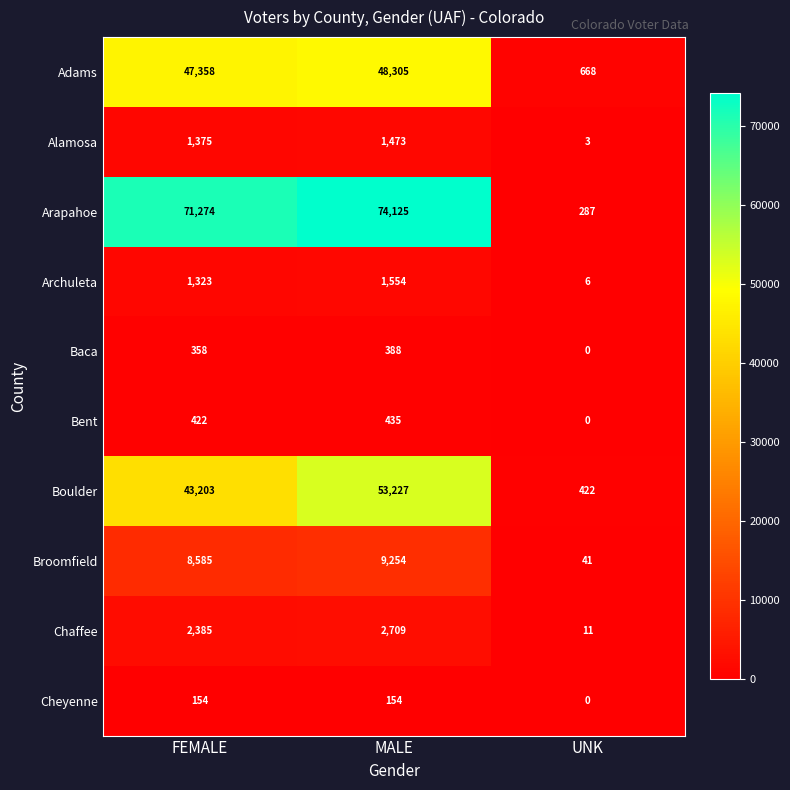

Between FEMALE and UNK, which series saw the biggest shift?

Arapahoe